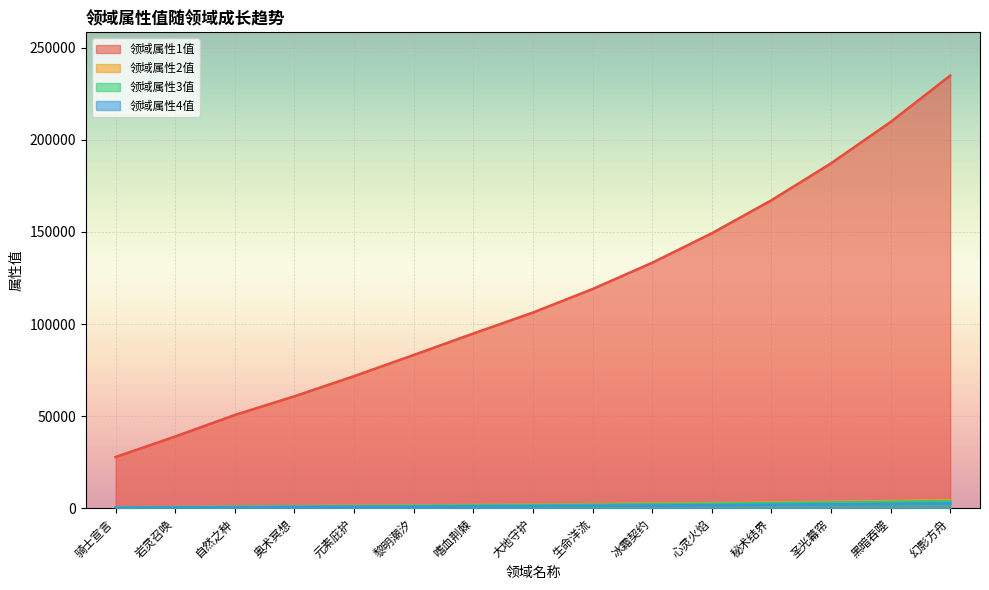

What is the approximate value of 领域属性3值 at 黎明潮汐?

1396